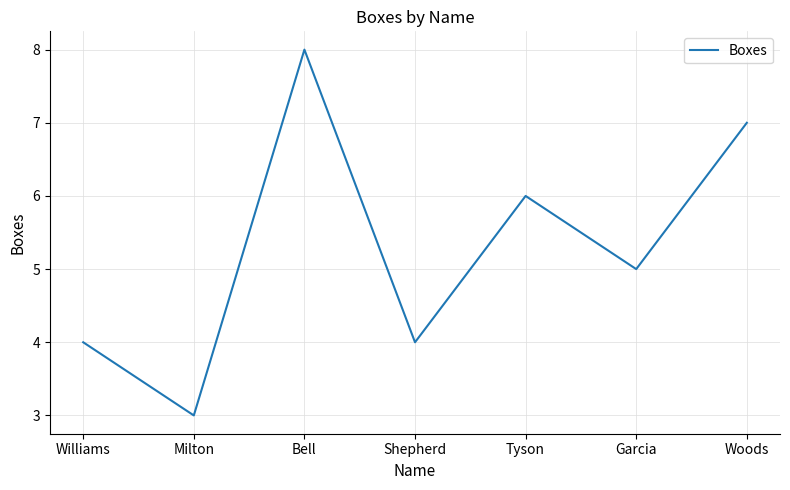

Reading right to left, extract all data points from this chart.

7	5	6	4	8	3	4